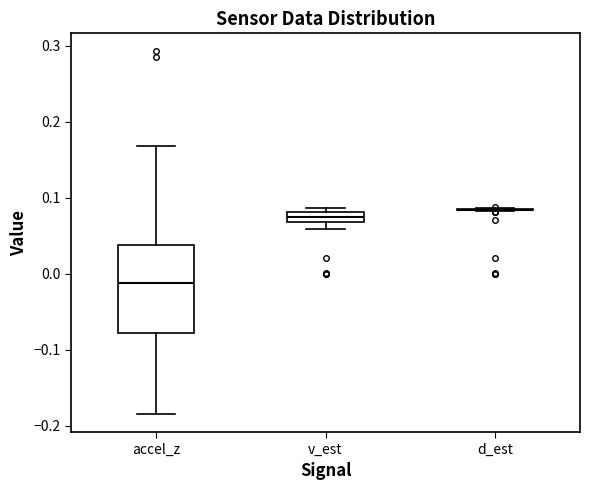

Comparing the boxes themselves (not the whiskers), which one is the tallest?

accel_z